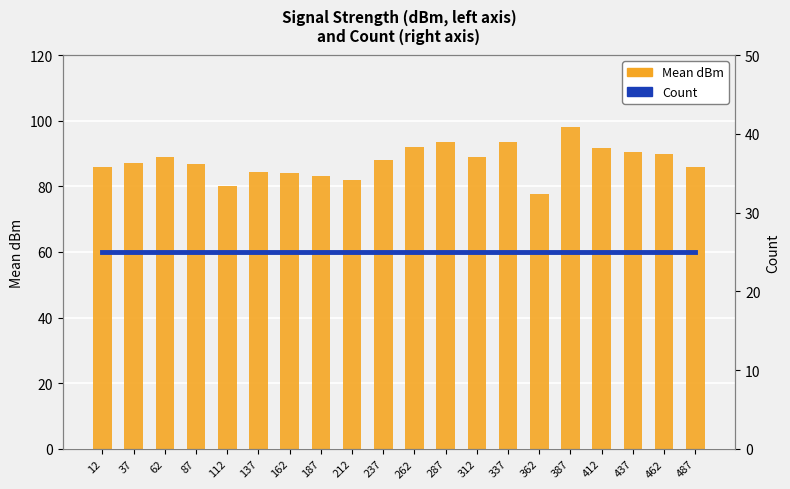

Reading left to right, what are all the values shown in this chart?

Mean dBm: 86.0	87.2	88.8	86.8	80.0	84.4	84.0	83.2	82.0	88.0	92.0	93.6	88.8	93.6	77.6	98.0	91.6	90.4	90.0	86.0
Count: 25.0	25.0	25.0	25.0	25.0	25.0	25.0	25.0	25.0	25.0	25.0	25.0	25.0	25.0	25.0	25.0	25.0	25.0	25.0	25.0